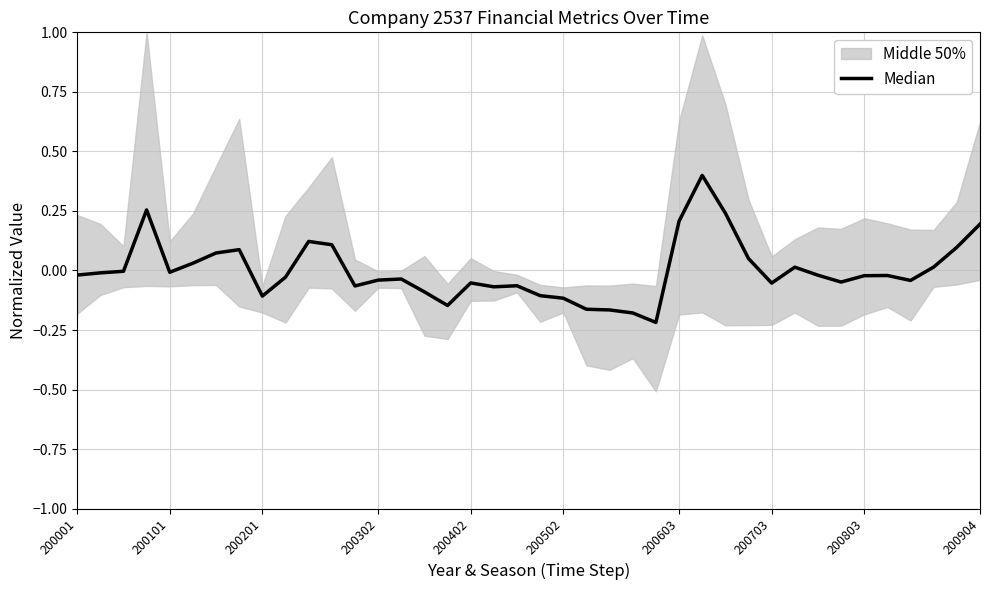

True or false: the data shows 0.1 at 200603.

False